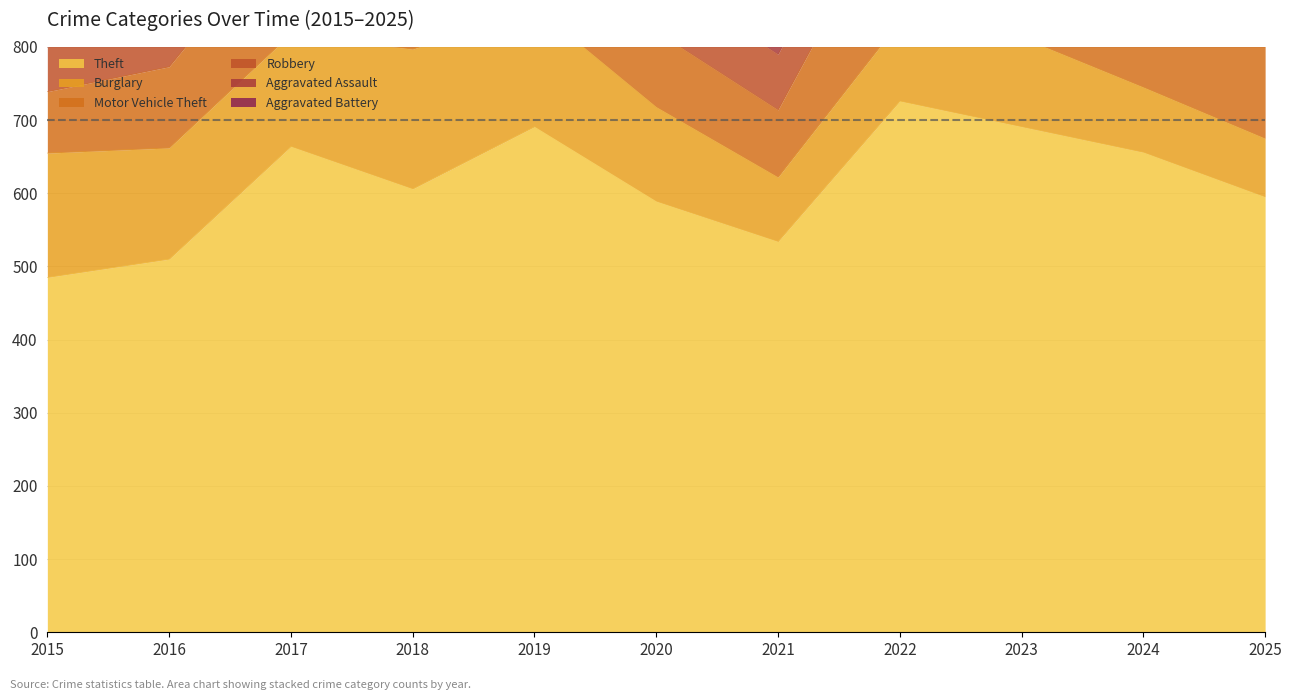

Rank the series at 2020 from highest to lowest value.

Theft, Burglary, Motor Vehicle Theft, Robbery, Aggravated Assault, Aggravated Battery